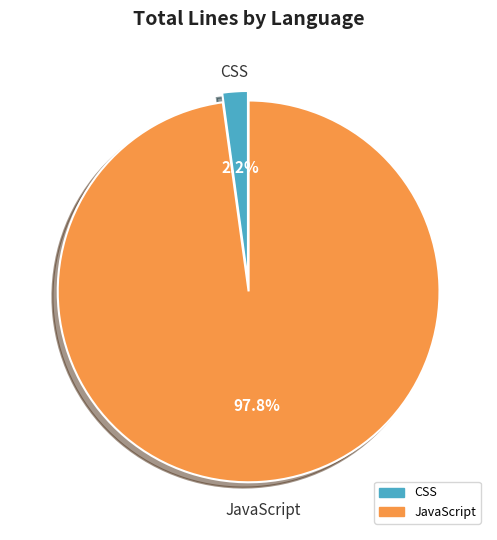

What percentage is the CSS slice, to the nearest percent?

2%